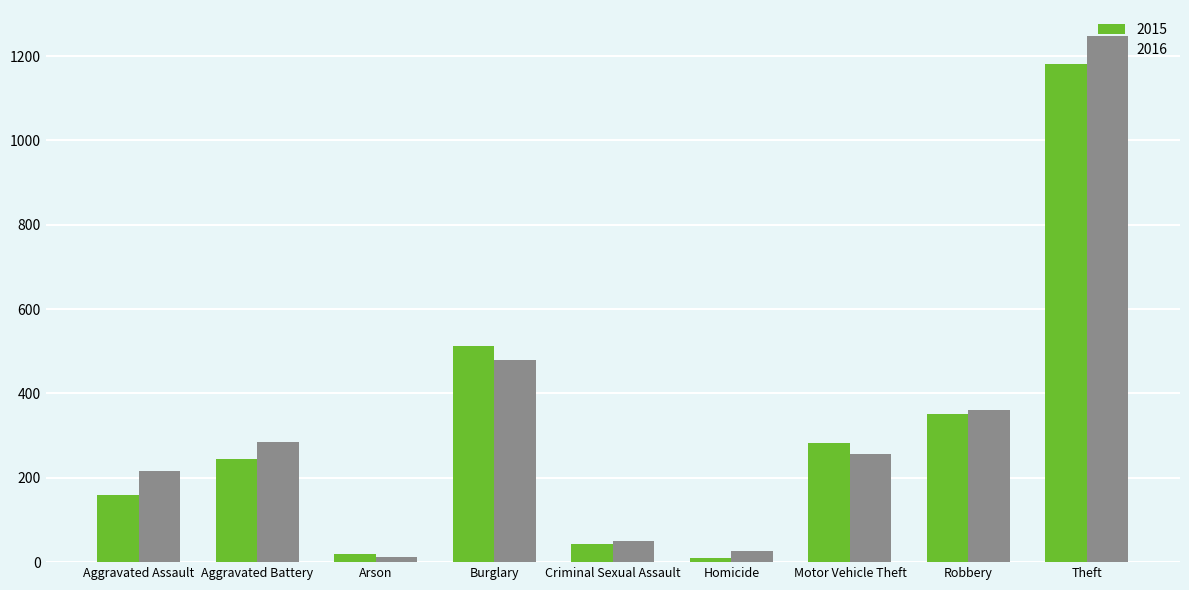

What is the label of the 8th bar from the left?

Robbery